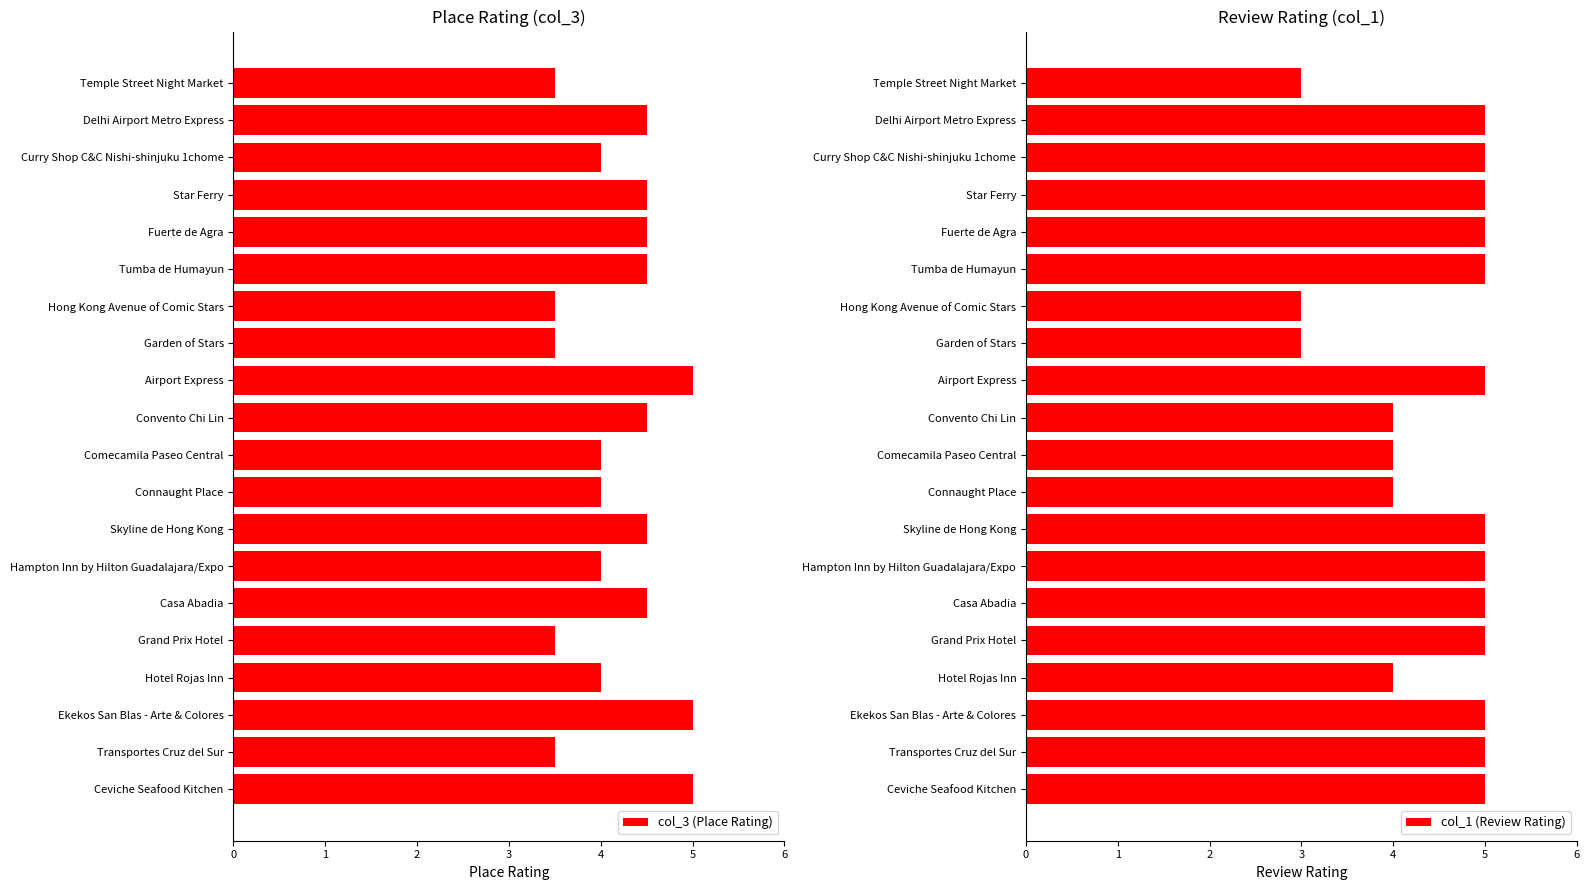

Which series has the widest spread of values?

col_1 (Review Rating)